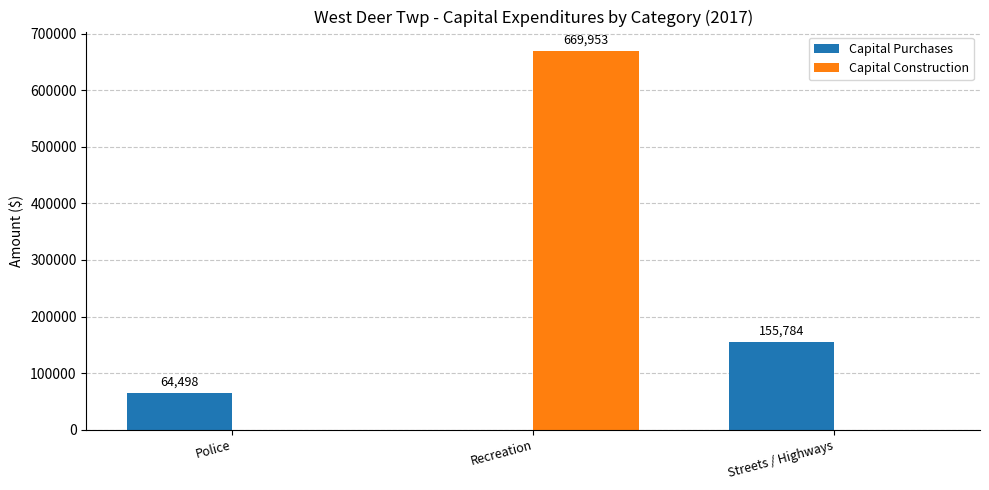

What is the maximum value shown in the chart?

669953